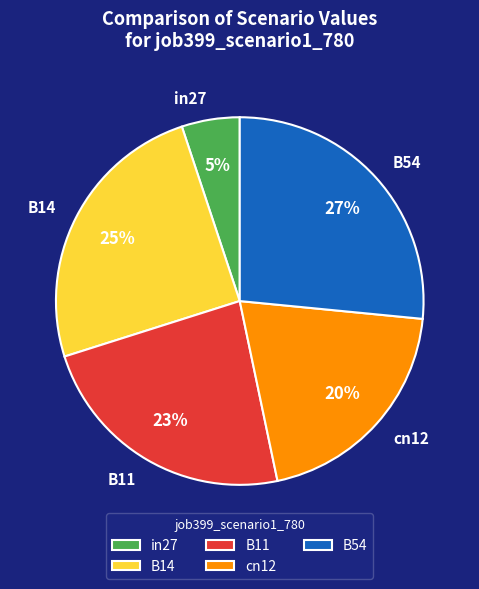

Between in27 and B14, which is larger?

B14